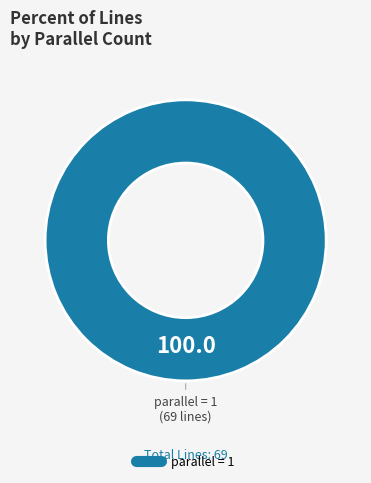

Is there a majority slice in this chart?

Yes